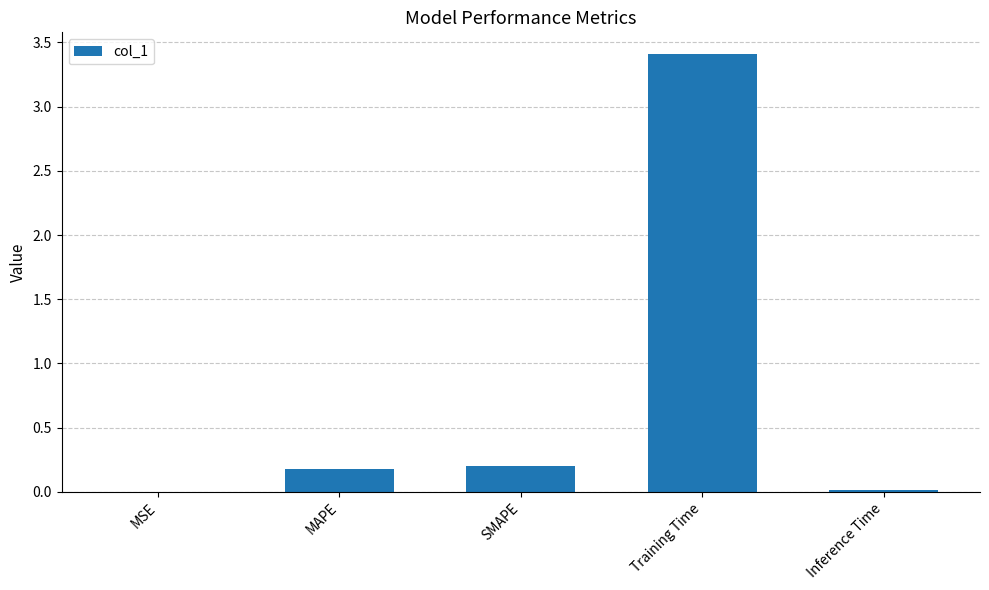

Is it true that the value at Inference Time is 0.0?

True